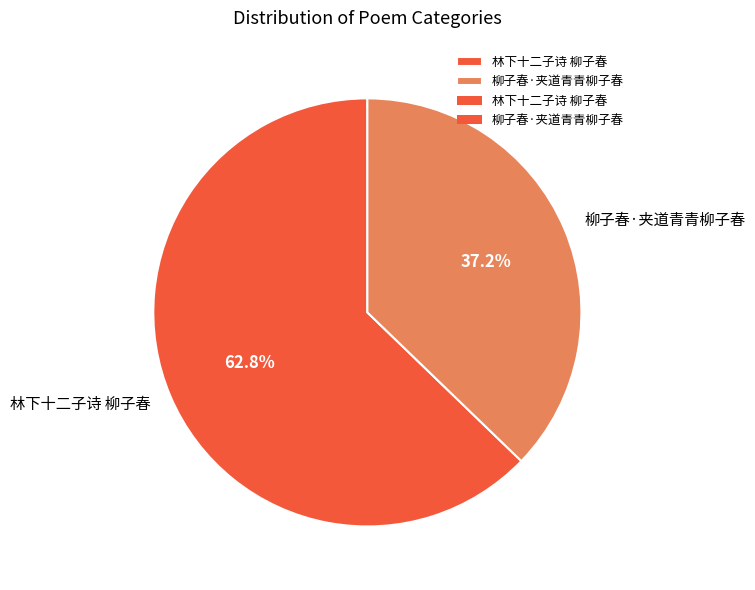

Between 柳子春·夹道青青柳子春 and 林下十二子诗 柳子春, which is larger?

林下十二子诗 柳子春